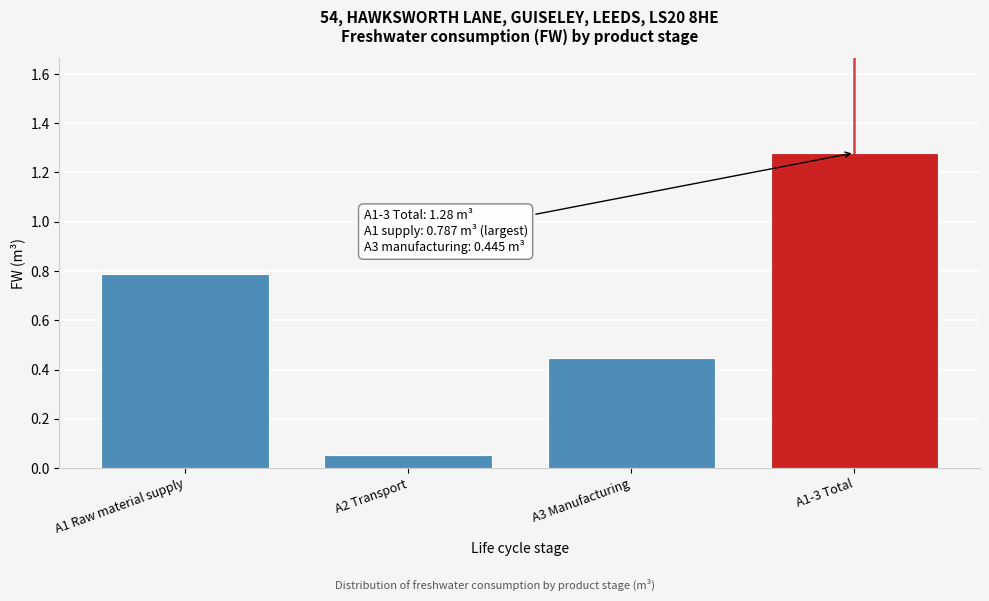

Where is the data nearest to the value 0?

A2 Transport